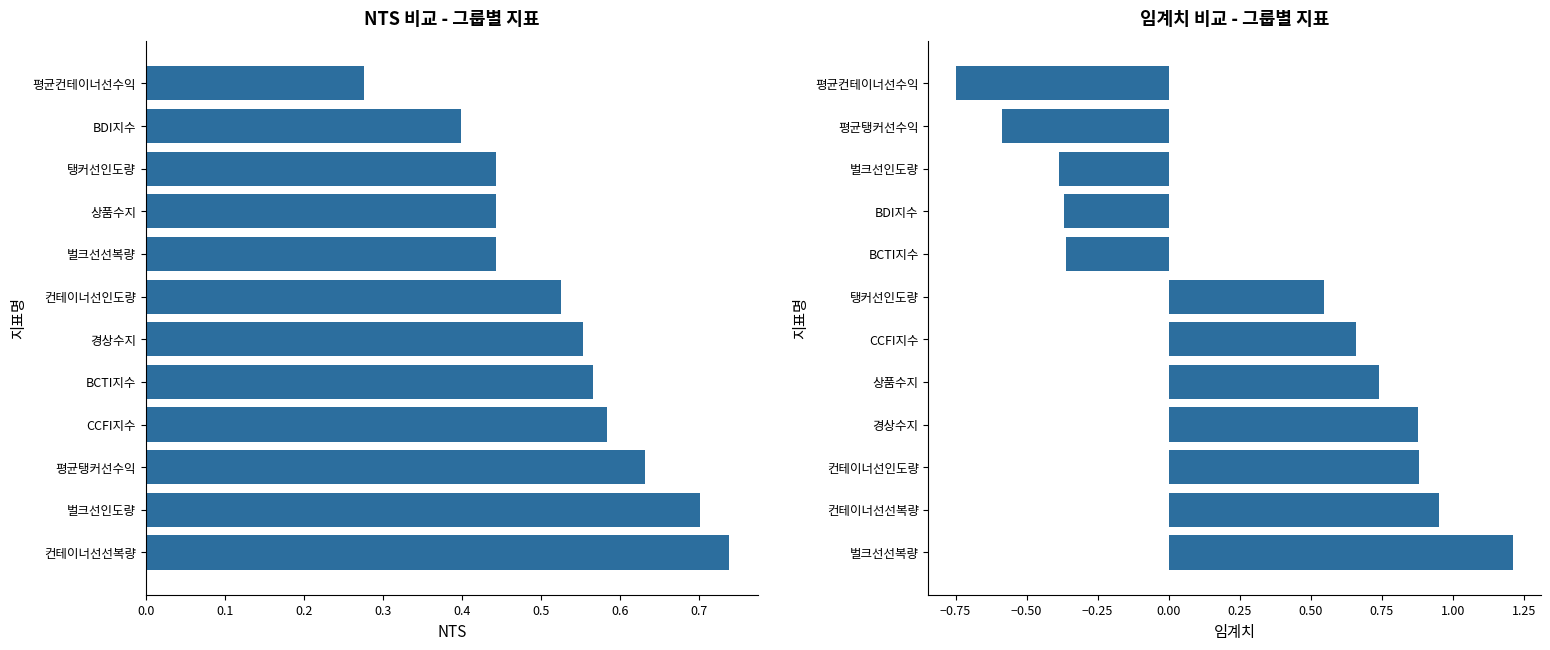

What is the difference between the maximum and minimum values in the NTS series?

0.5